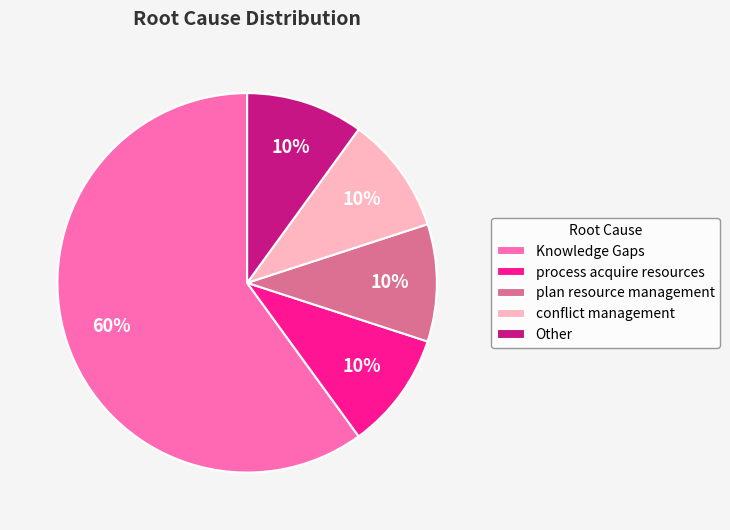

True or false: Knowledge Gaps accounts for 45% of the total.

False